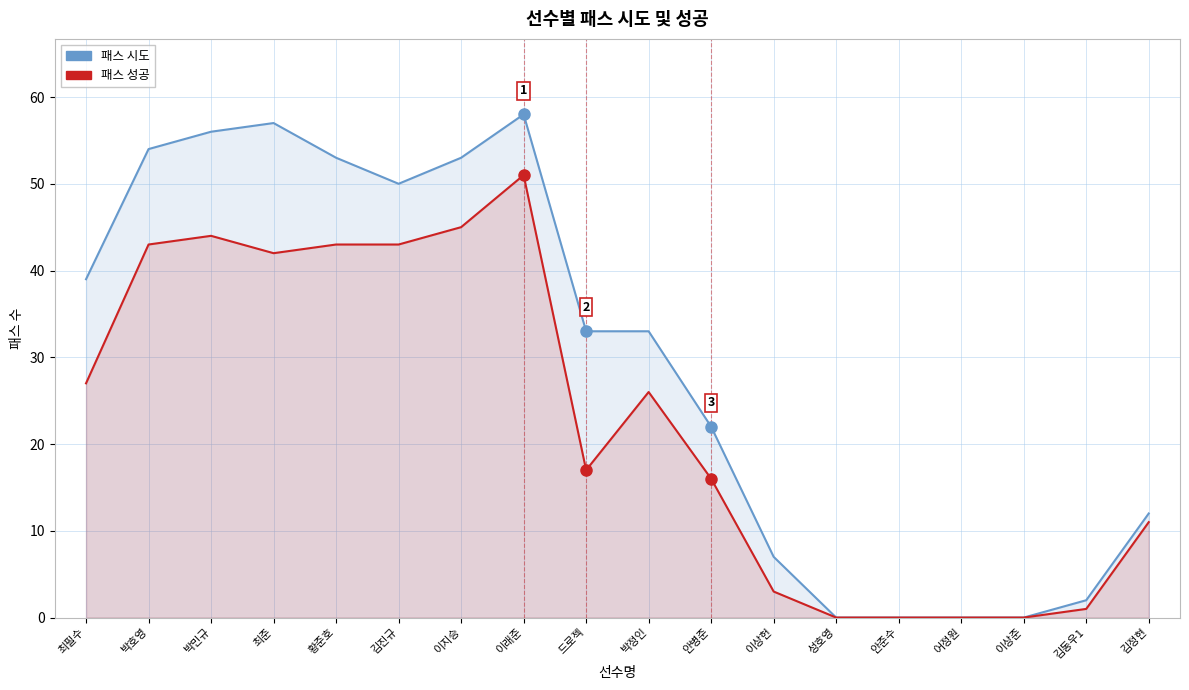

What position from the right is 박민규?

16